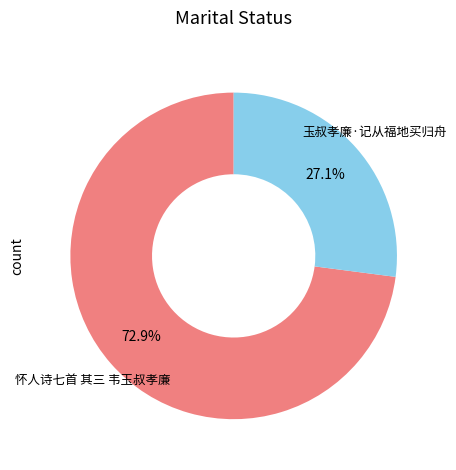

Between 怀人诗七首 其三 韦玉叔孝廉 and 玉叔孝廉·记从福地买归舟, which is larger?

怀人诗七首 其三 韦玉叔孝廉